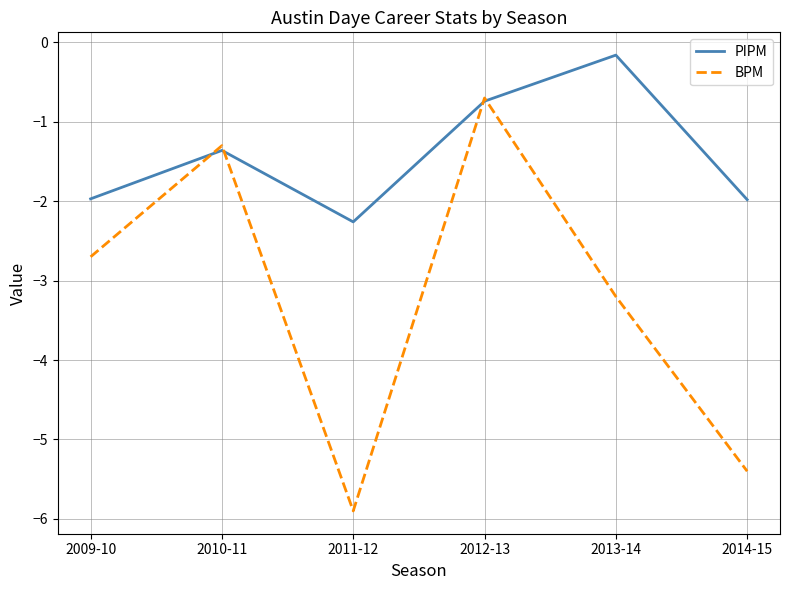

At which label does PIPM reach its peak?

2013-14